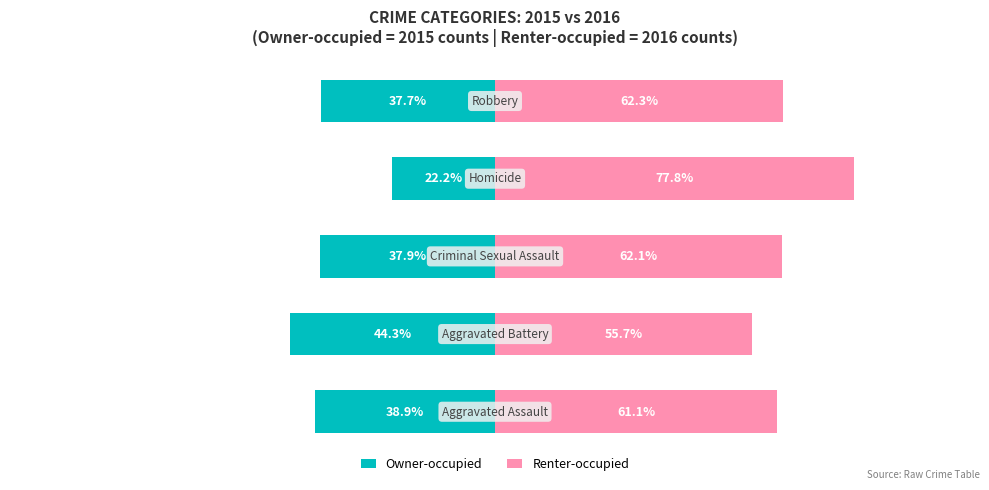

True or false: Renter-occupied has a value of 55.7 at 1.

True